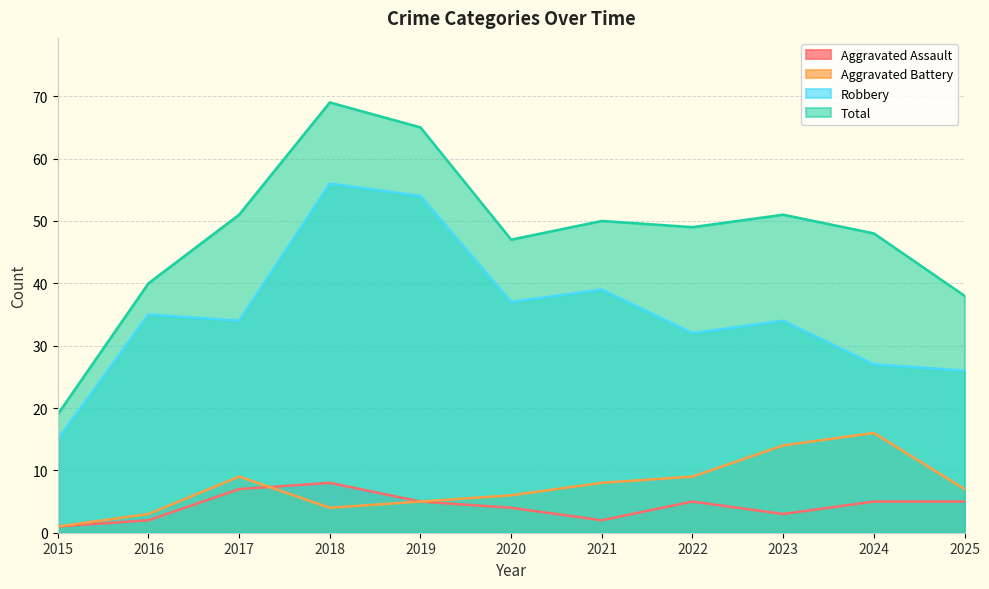

List the labels in order of Total value, smallest first.

2015, 2025, 2016, 2020, 2024, 2022, 2021, 2017, 2023, 2019, 2018